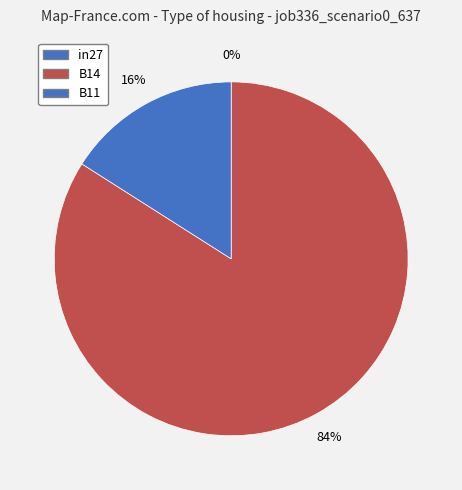

The B11 slice represents 24% of the pie. True or false?

False